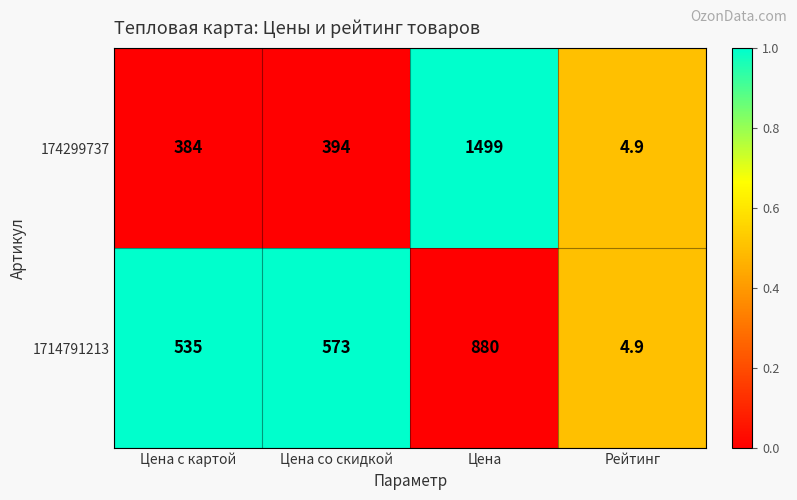

Which series changed the most between Цена со скидкой and Цена?

174299737